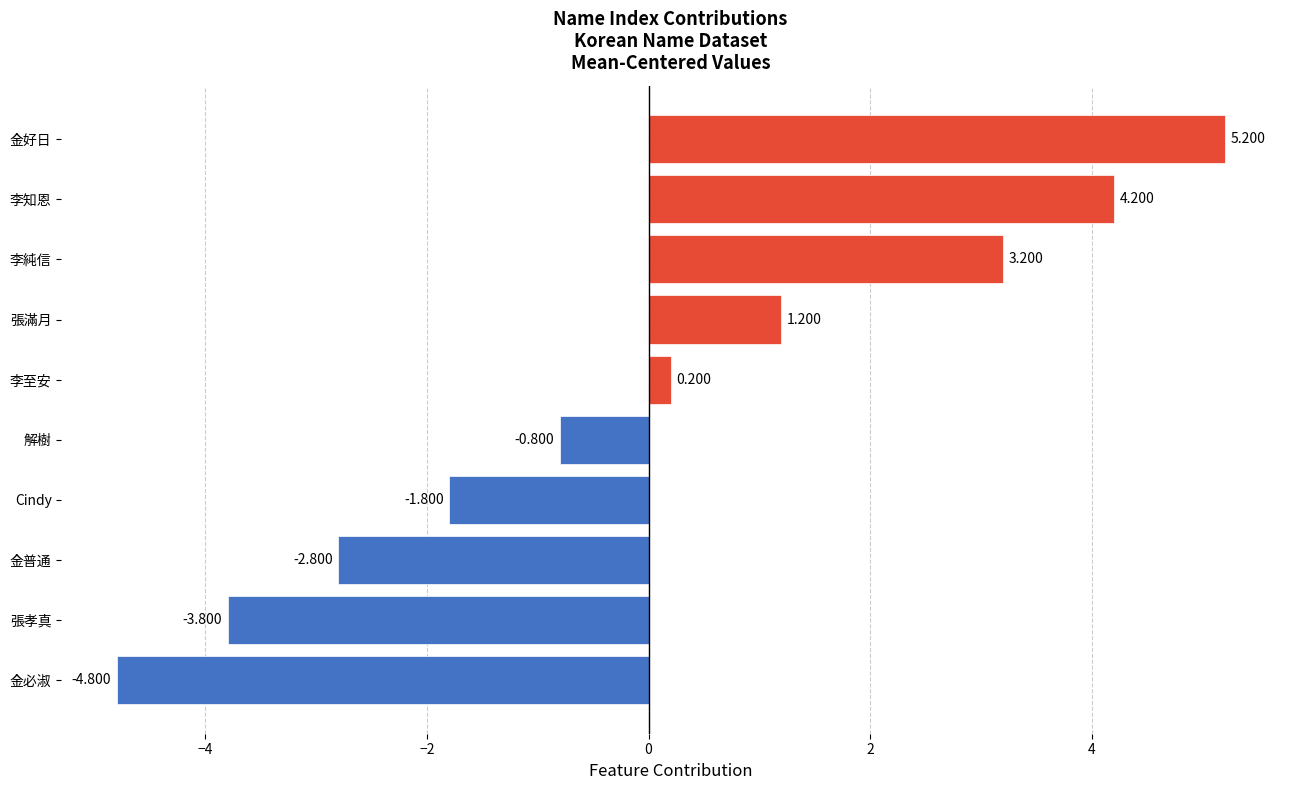

List the labels in order of value, smallest first.

金必淑, 張孝真, 金普通, Cindy, 解樹, 李至安, 張滿月, 李純信, 李知恩, 金好日